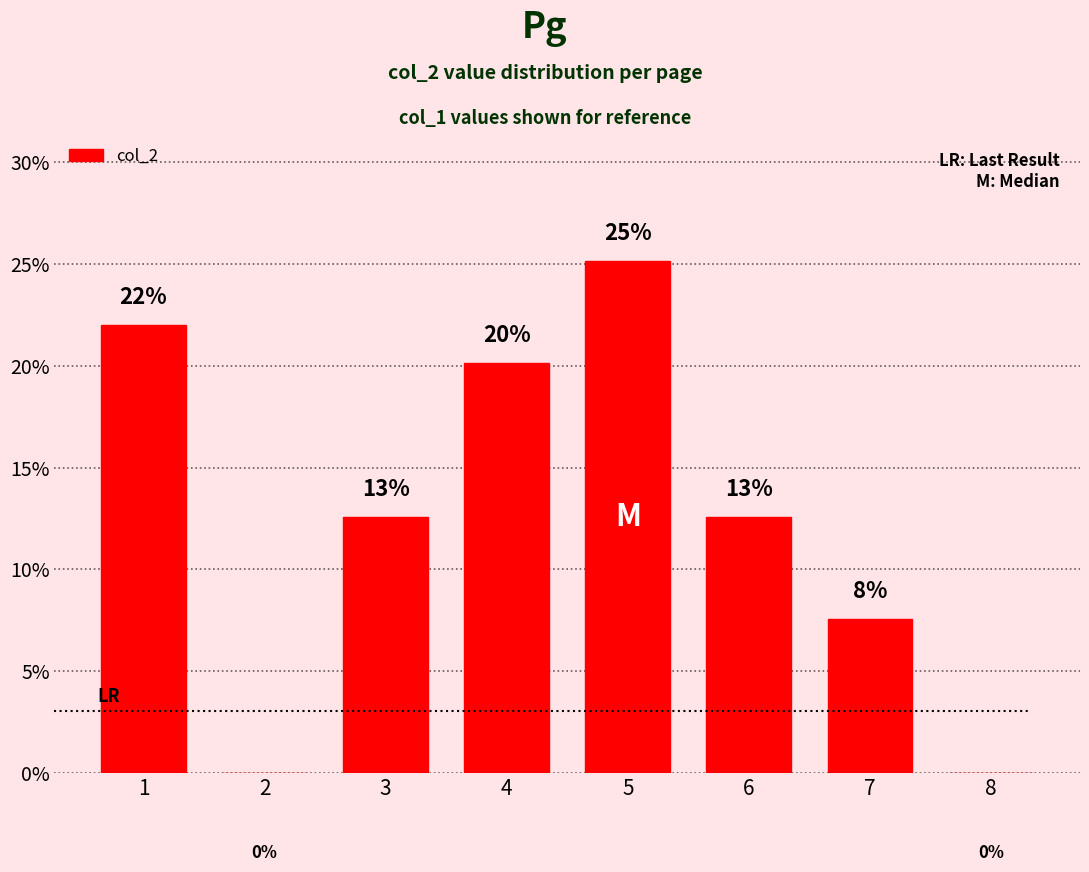

What is the average value?

12.5